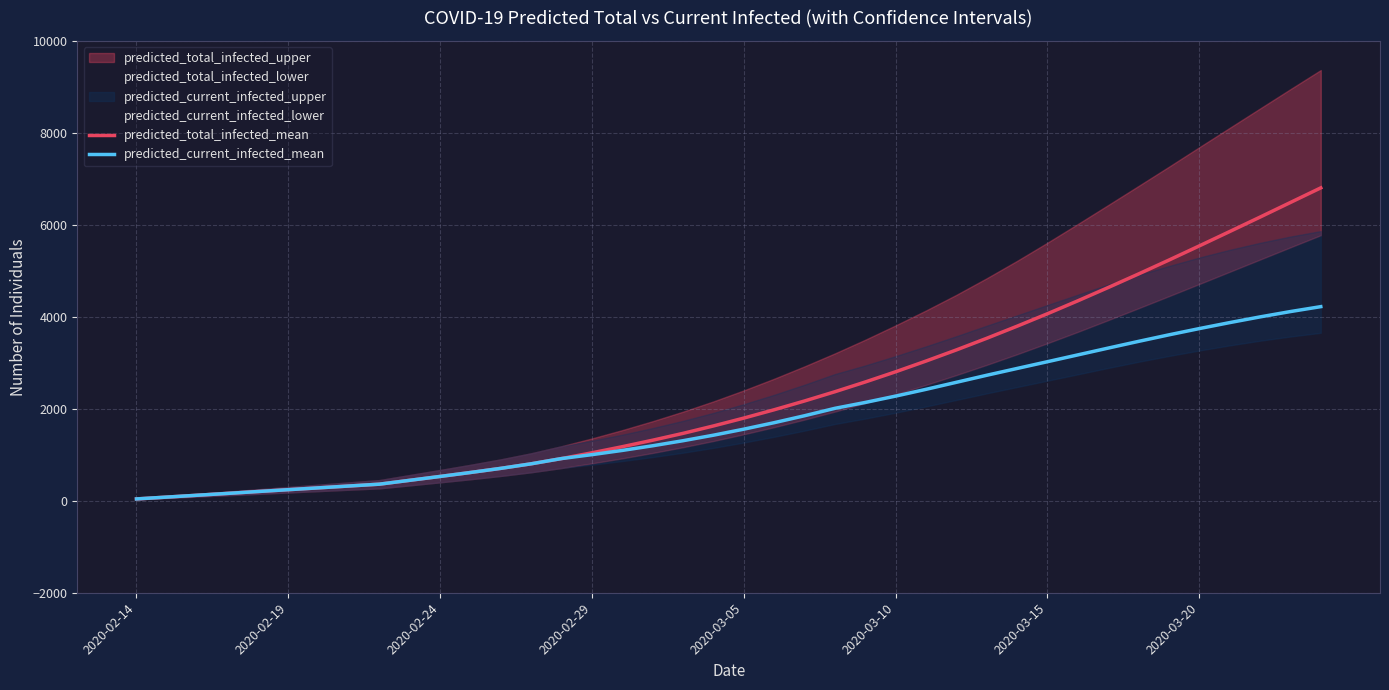

How many categories are shown in the chart?

40